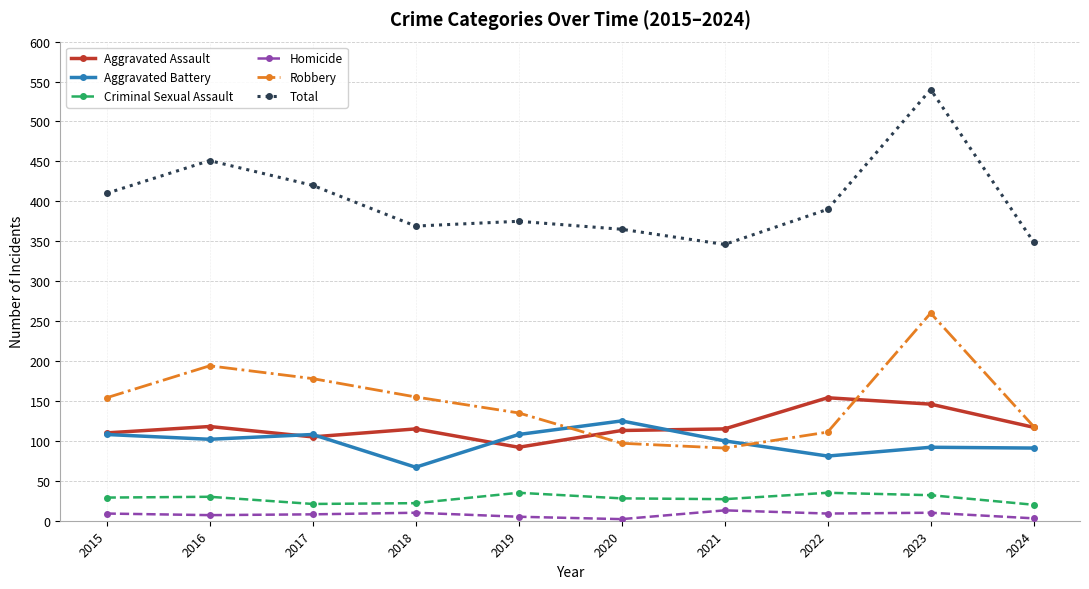

Which series has the largest total across all categories?

Total